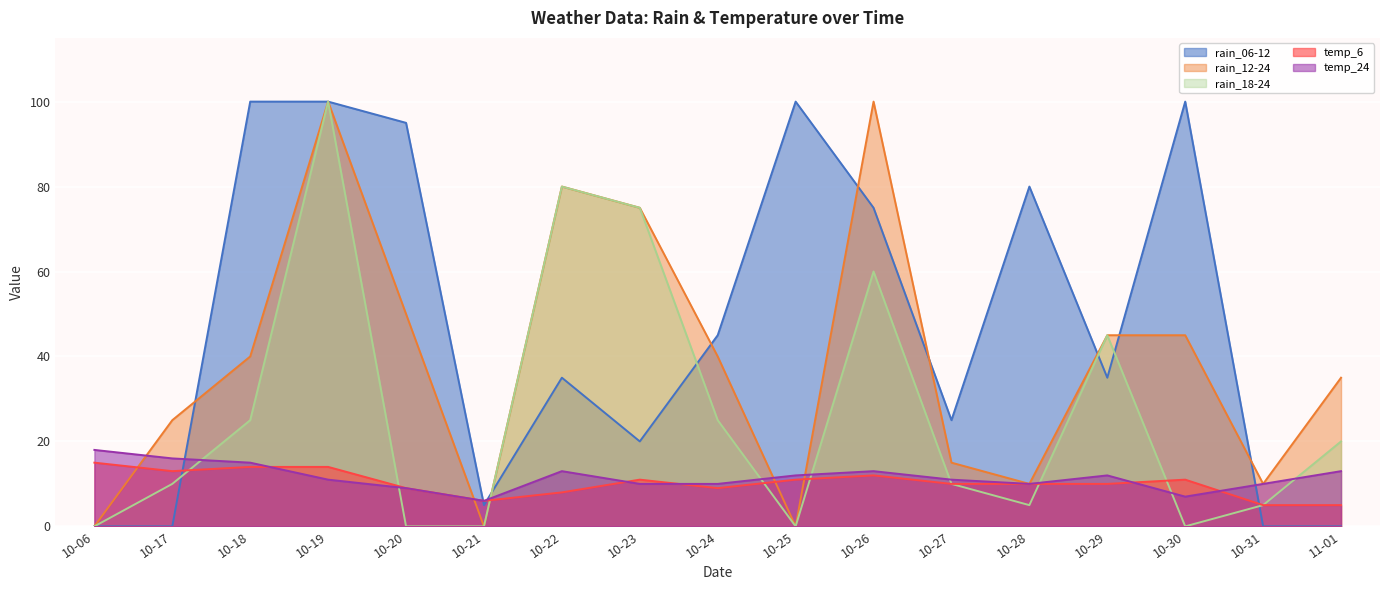

How many data points in rain_12-24 are less than 40?

8